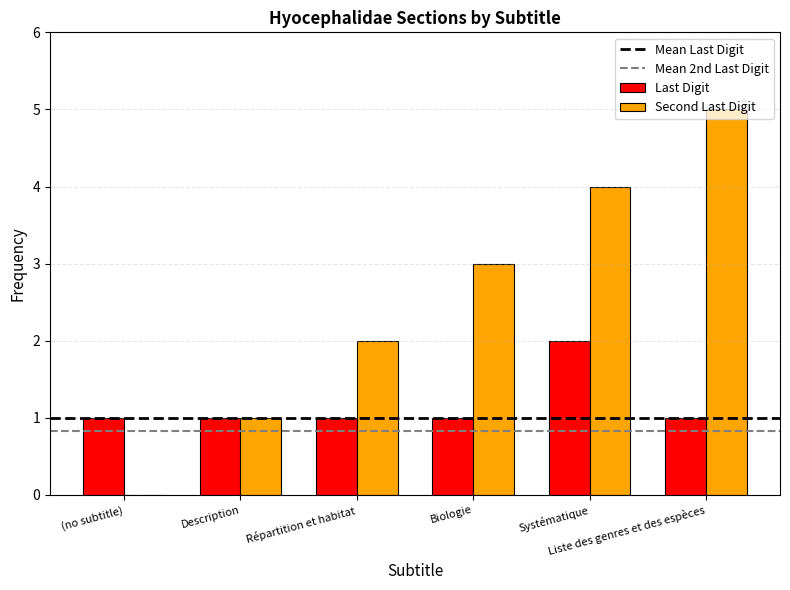

What is the sum of all Second Last Digit values?

15